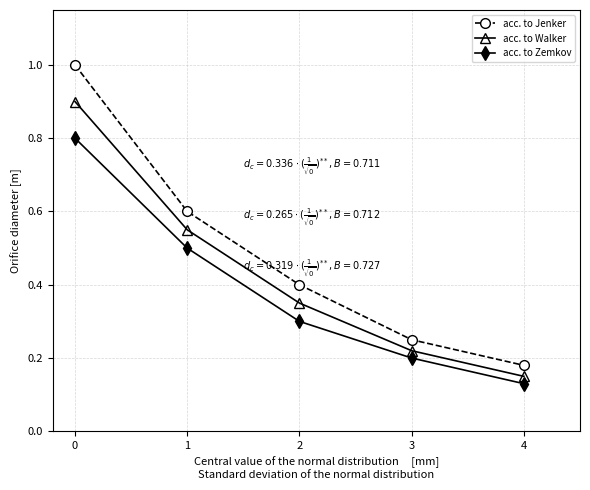

At how many categories does at least one series exceed 0?

5